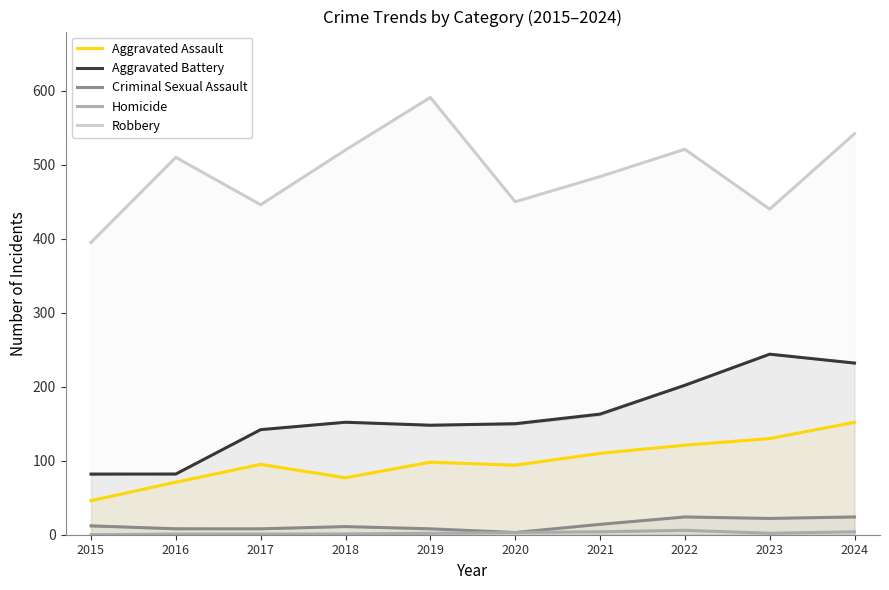

Reading left to right, transcribe all the data shown in this chart.

Aggravated Assault: 46	71	95	77	98	94	110	121	130	152
Aggravated Battery: 82	82	142	152	148	150	163	202	244	232
Criminal Sexual Assault: 12	8	8	11	8	3	14	24	22	24
Homicide: 0	1	1	1	2	3	4	6	2	4
Robbery: 395	510	446	520	591	450	484	521	440	542